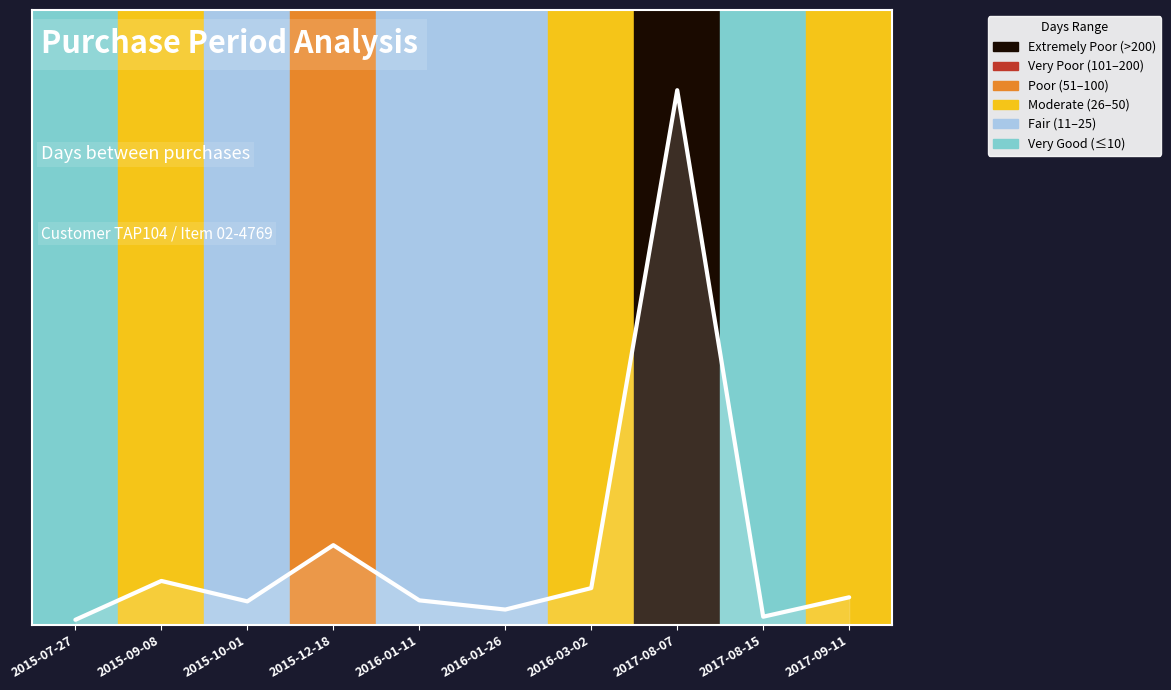

Does the chart display data point markers on the line(s)?

No